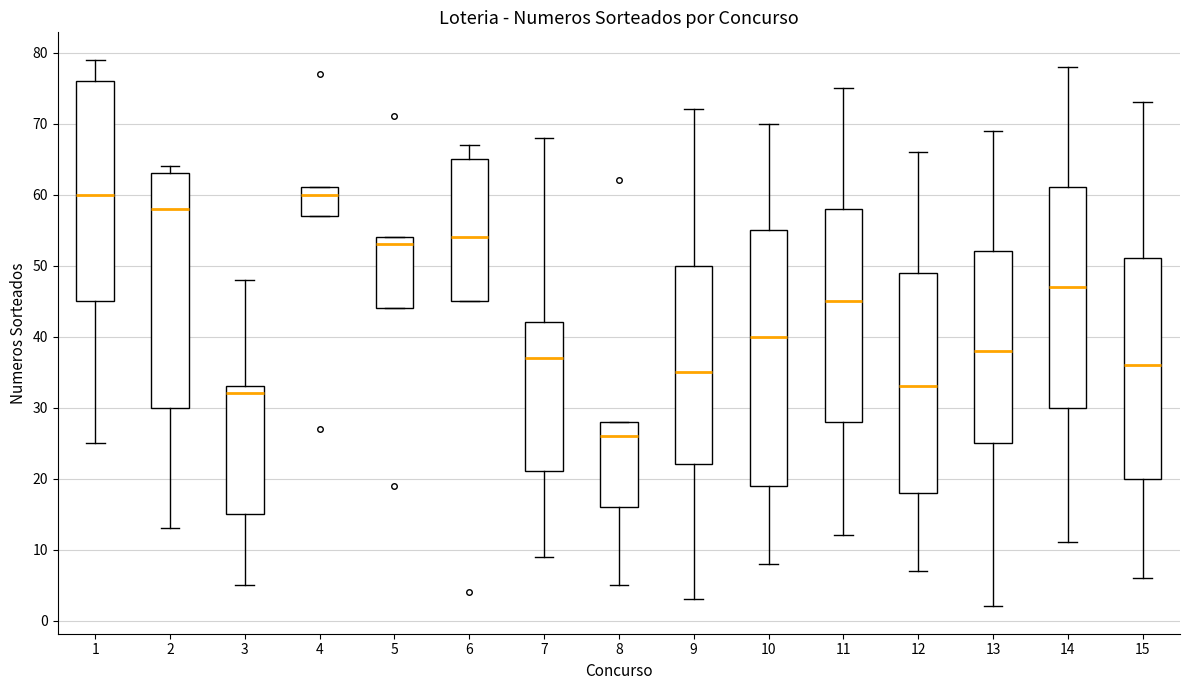

Reading left to right, transcribe this box plot: for each box, give where its median line is, the range the box spans, and where its two whiskers end, as read against the y-axis. The values are not printed on the chart, so give them approximately, as read against the axis.

1: median 60, box 45 to 76, whiskers 25 to 79
2: median 58, box 30 to 63, whiskers 13 to 64
3: median 32, box 15 to 33, whiskers 5 to 48
4: median 60, box 57 to 61, whiskers 57 to 61
5: median 53, box 44 to 54, whiskers 44 to 54
6: median 54, box 45 to 65, whiskers 45 to 67
7: median 37, box 21 to 42, whiskers 9 to 68
8: median 26, box 16 to 28, whiskers 5 to 28
9: median 35, box 22 to 50, whiskers 3 to 72
10: median 40, box 19 to 55, whiskers 8 to 70
11: median 45, box 28 to 58, whiskers 12 to 75
12: median 33, box 18 to 49, whiskers 7 to 66
13: median 38, box 25 to 52, whiskers 2 to 69
14: median 47, box 30 to 61, whiskers 11 to 78
15: median 36, box 20 to 51, whiskers 6 to 73